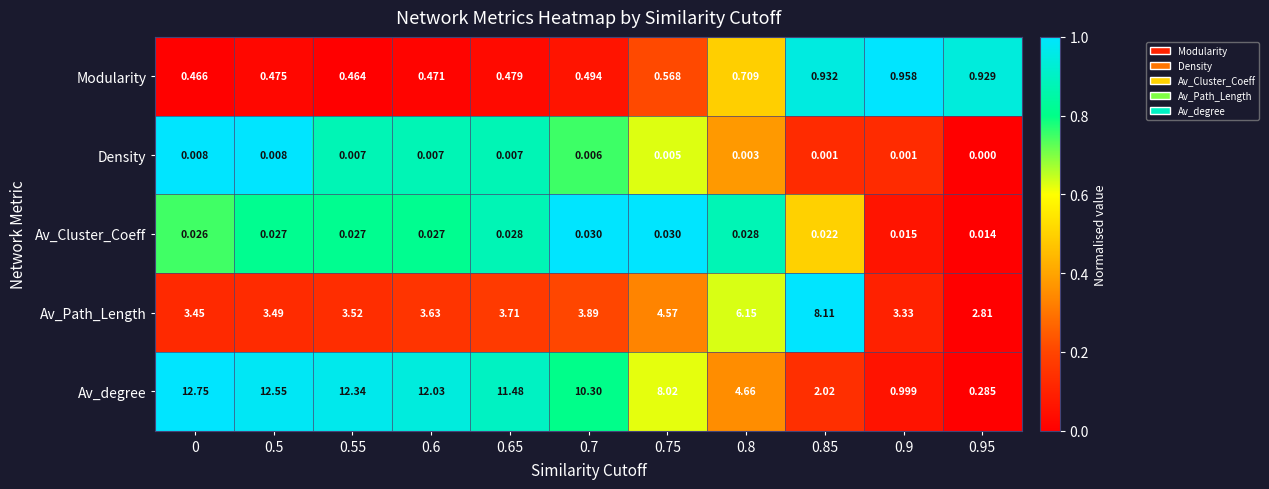

Which series changed the most between 0.75 and 0.95?

Av_degree